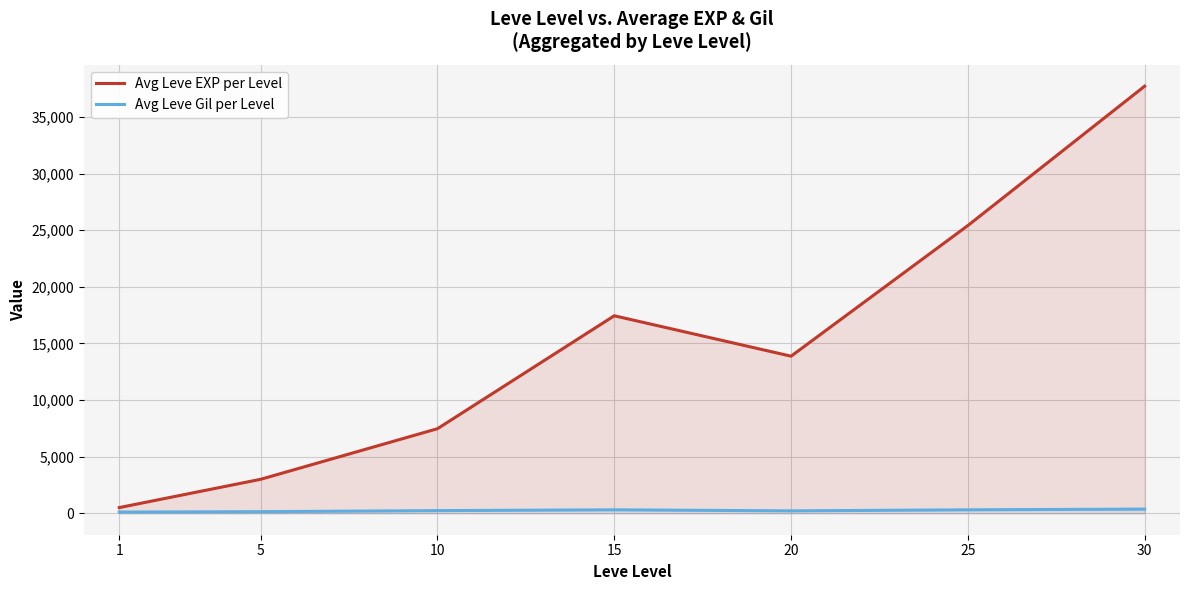

At 20, list the series in order from smallest to largest.

Avg Leve Gil per Level, Avg Leve EXP per Level